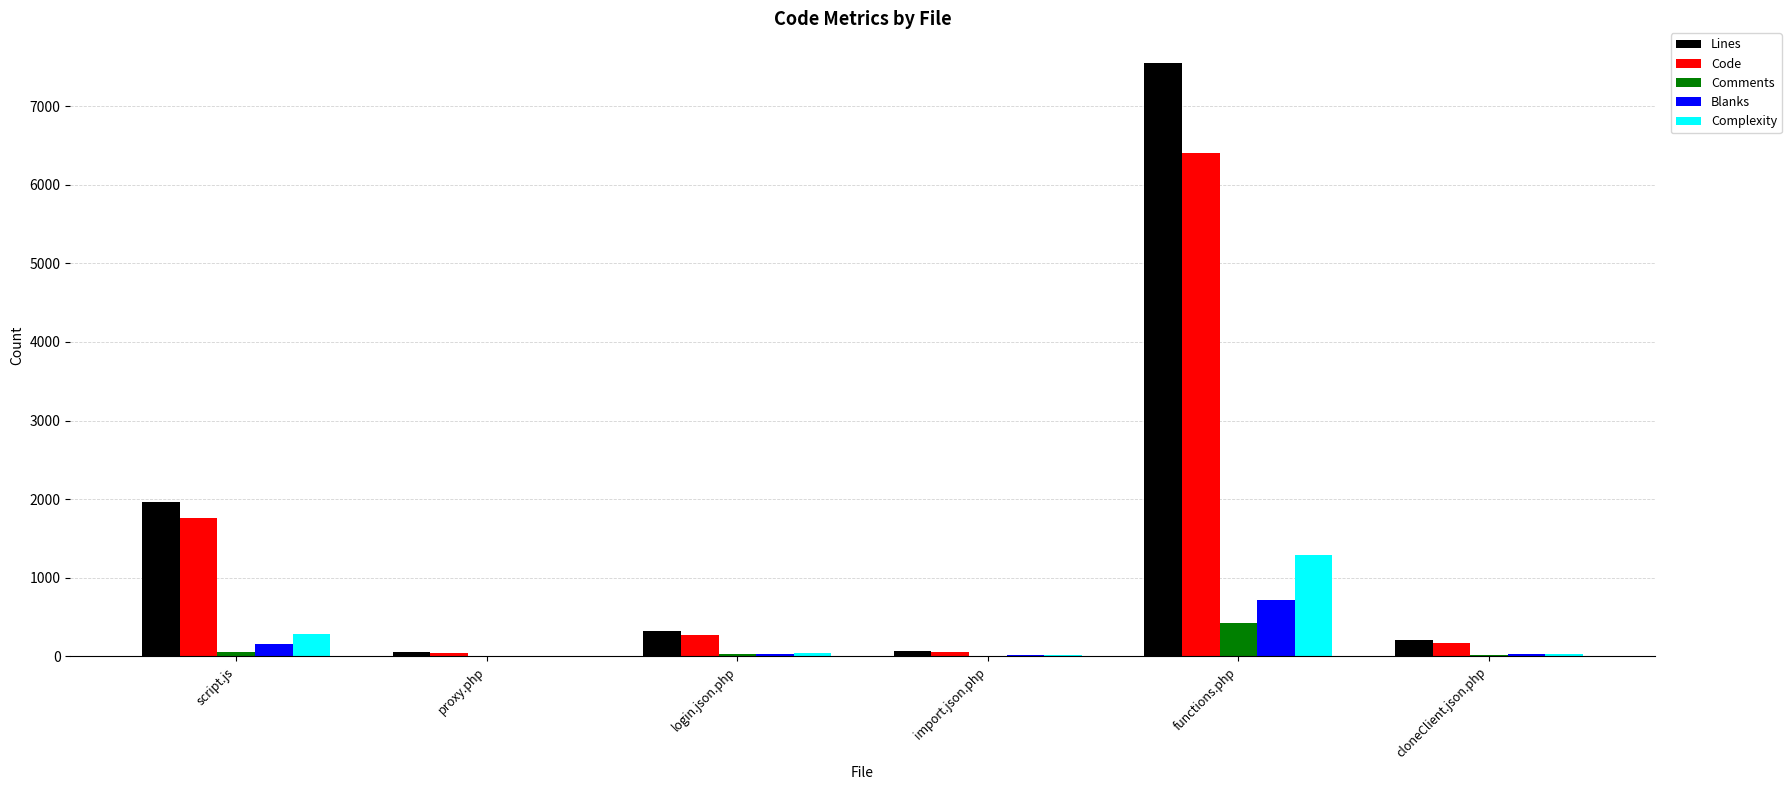

The value of Blanks at functions.php is 716. True or false?

True